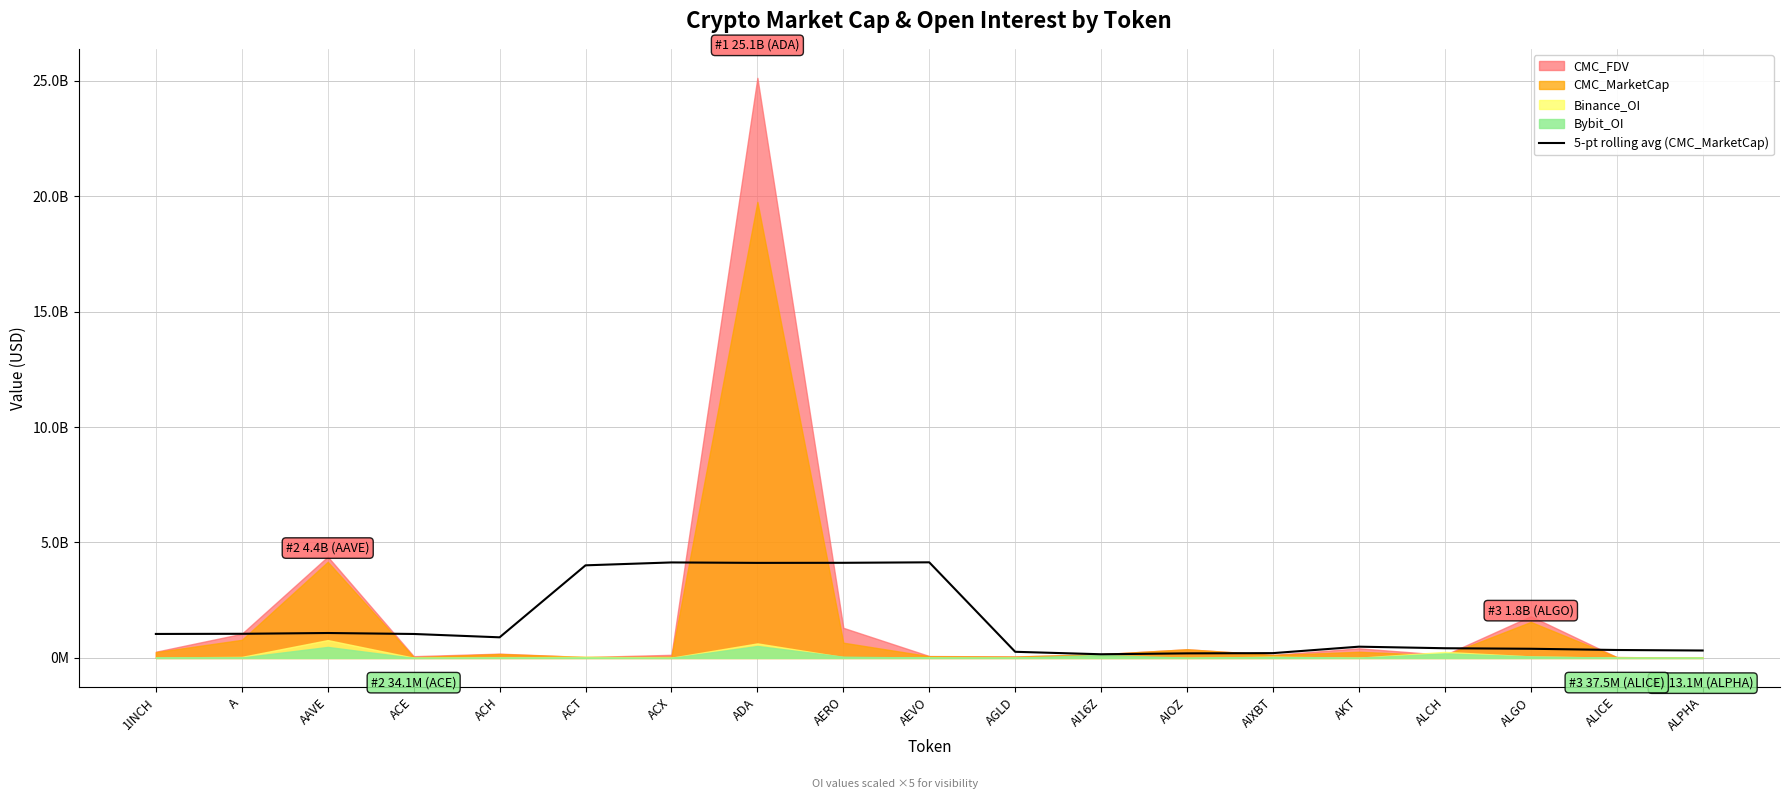

How many values exceed 893262365?

10